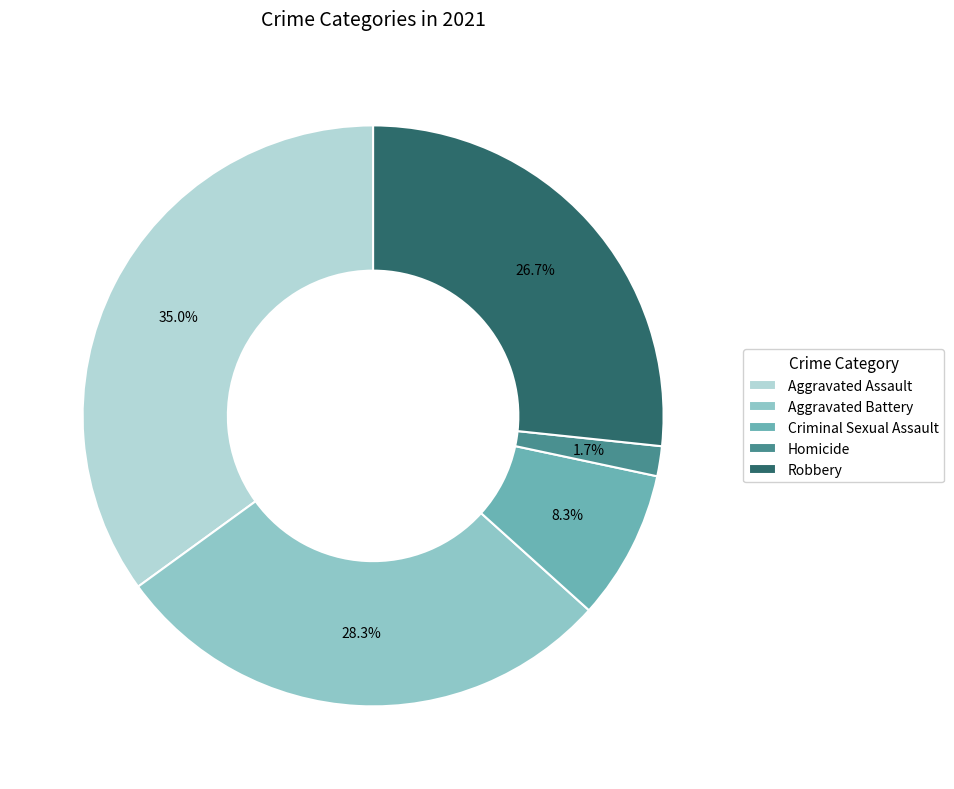

To the nearest percent, what is the difference between the Aggravated Assault and Aggravated Battery slice percentages?

7%